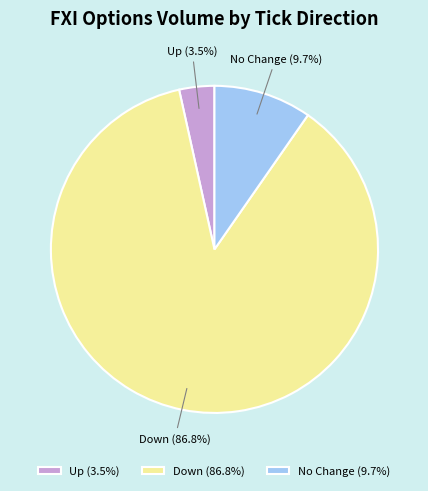

Does No Change (9.7%) account for over 50% of the chart?

No